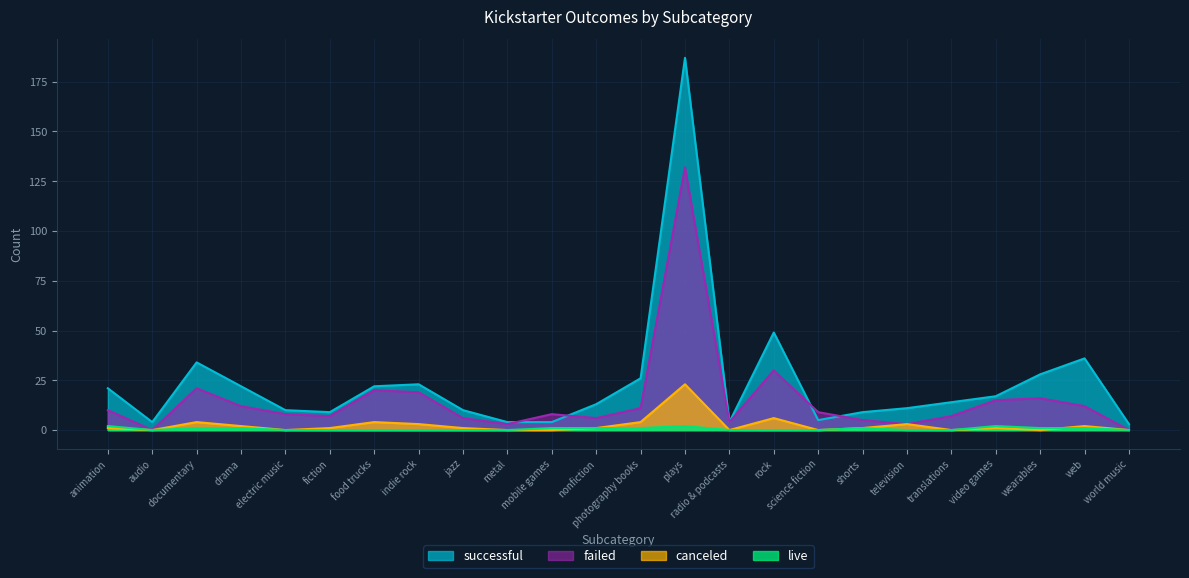

True or false: failed and canceled intersect in this chart.

False